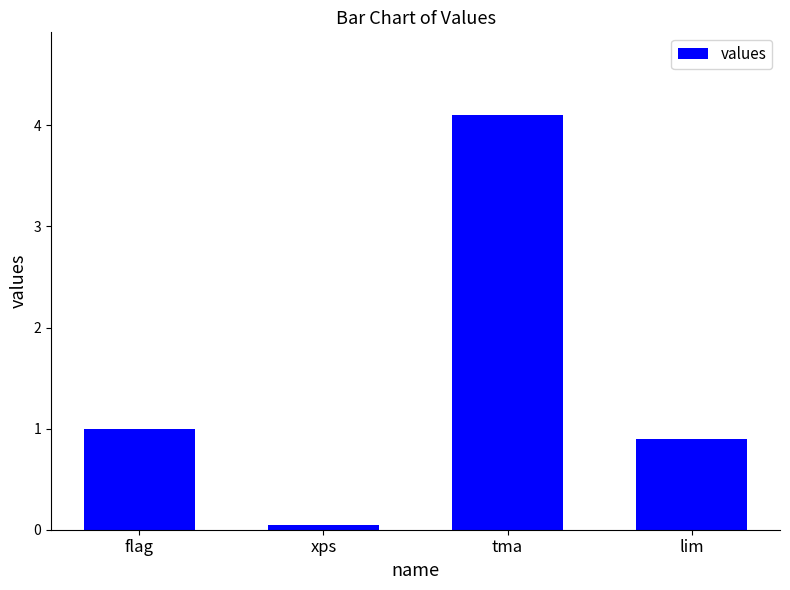

How many bars are there in total?

4